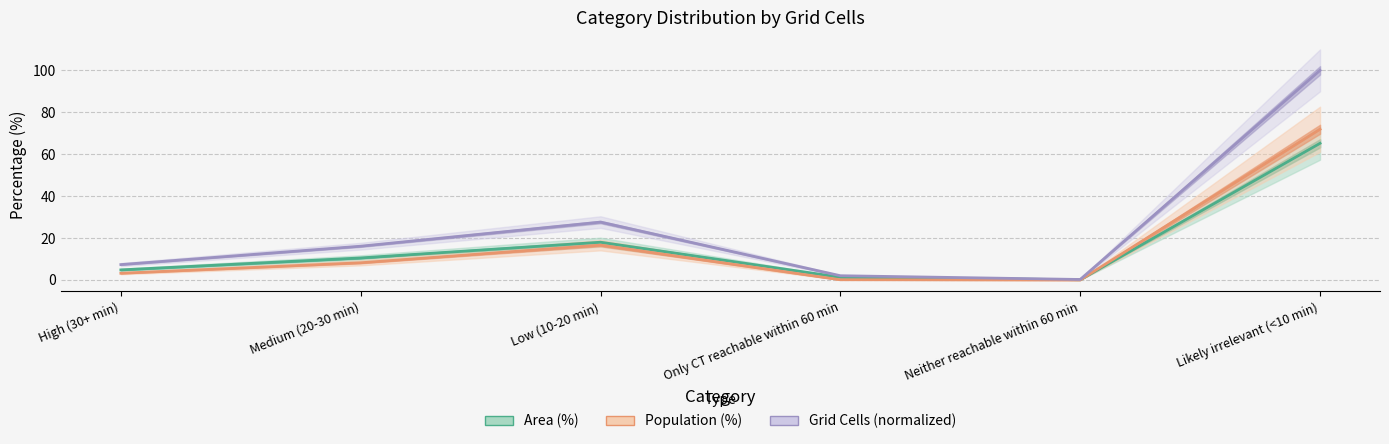

Which category has the lowest value in the Population (%) series?

Neither reachable within 60 min